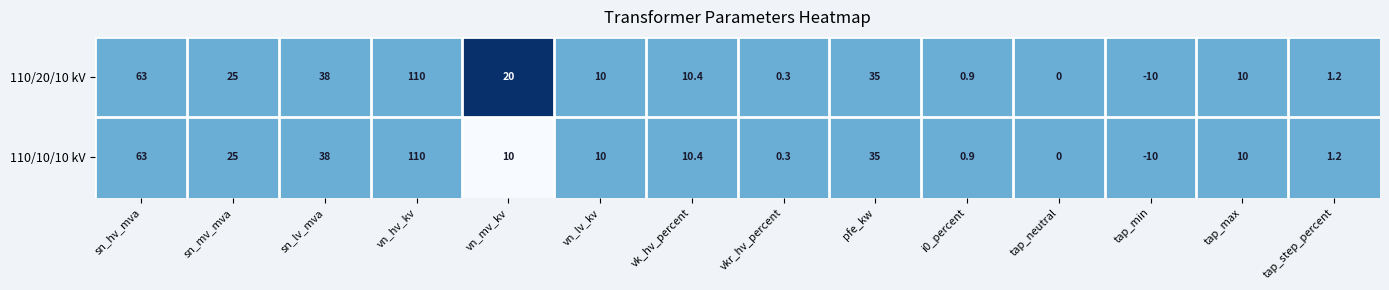

Where does the 110/20/10 kV series first go above 10?

sn_hv_mva